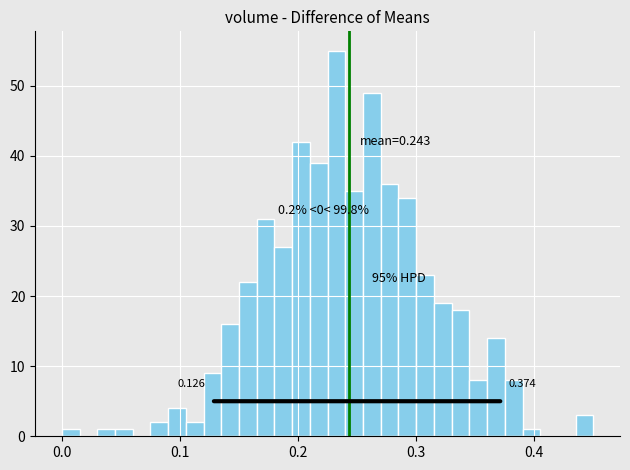

Read against the x-axis, roughly where is the centre of the tallest bar?

0.23